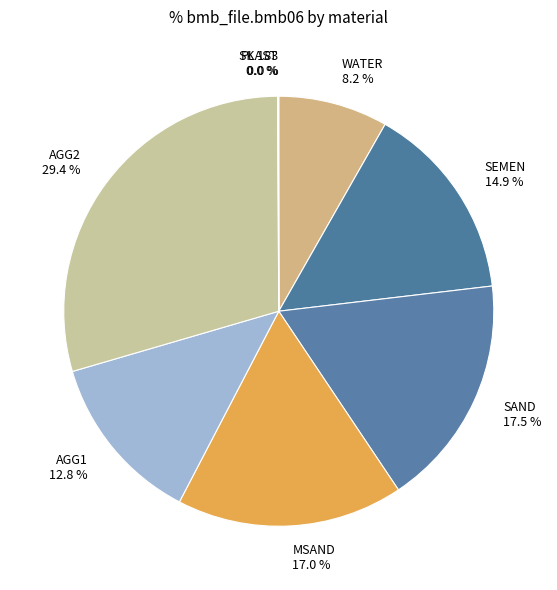

What is the ratio of the value at MSAND 17.0 % to the value at WATER 8.2 %?

2.1